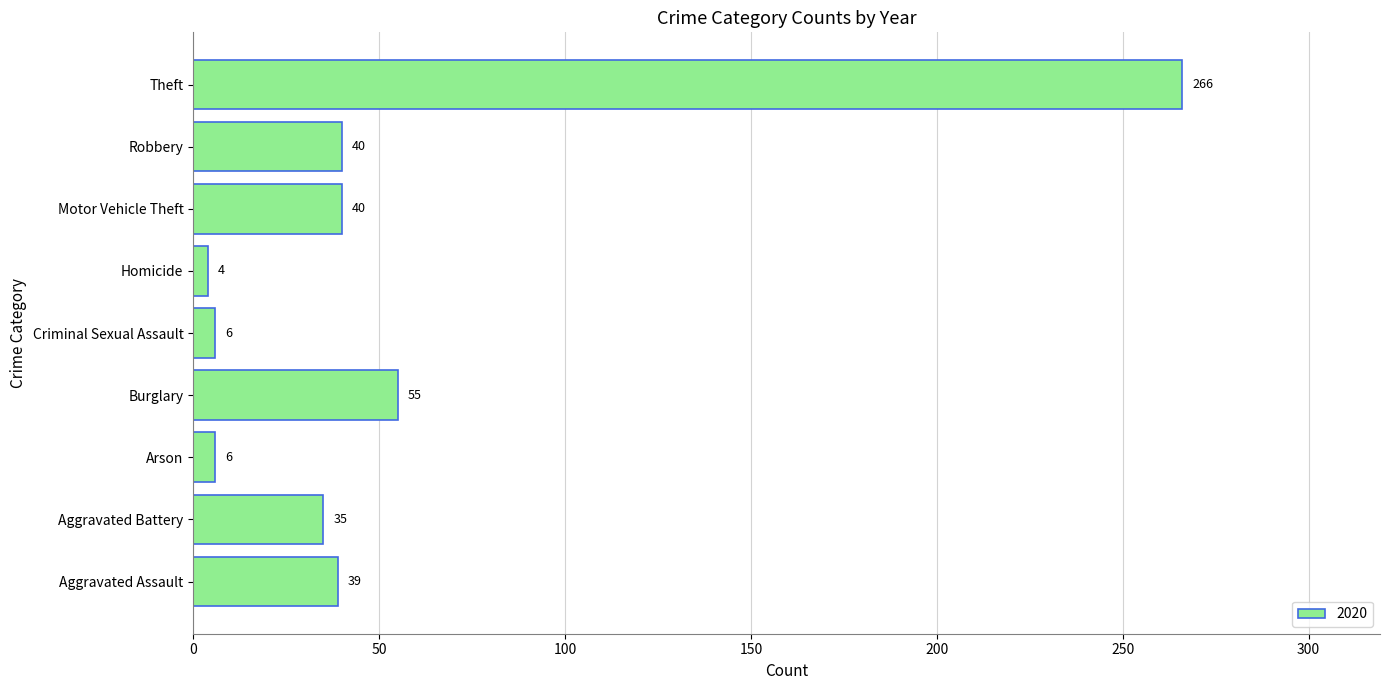

What is the maximum value shown in the chart?

266